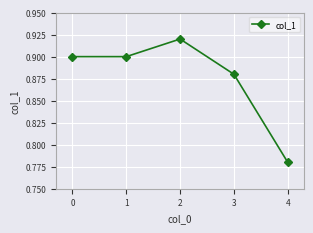

The value at 1 is 1.3. True or false?

False